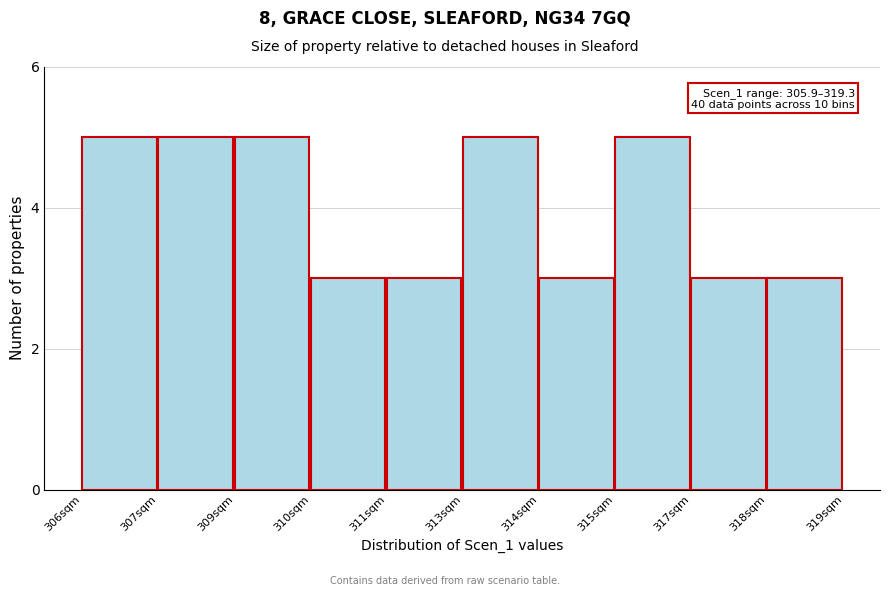

Reading left to right, list all the values displayed in this chart.

5	5	5	3	3	5	3	5	3	3